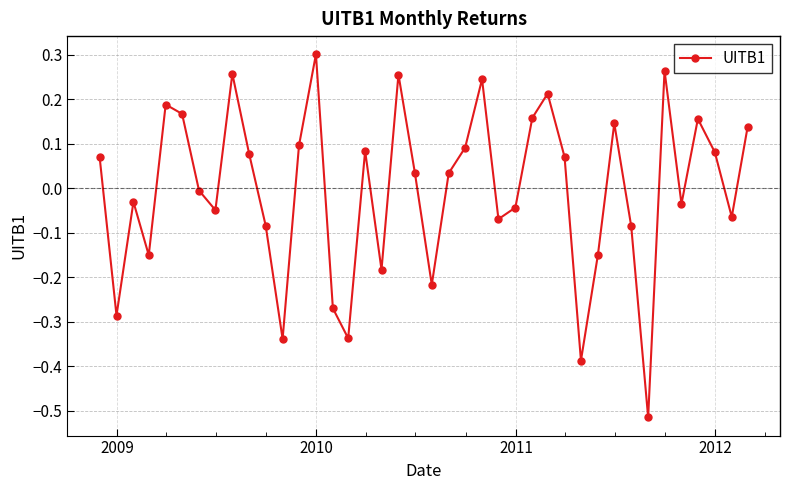

What is the difference between the second highest and second lowest values?

0.7